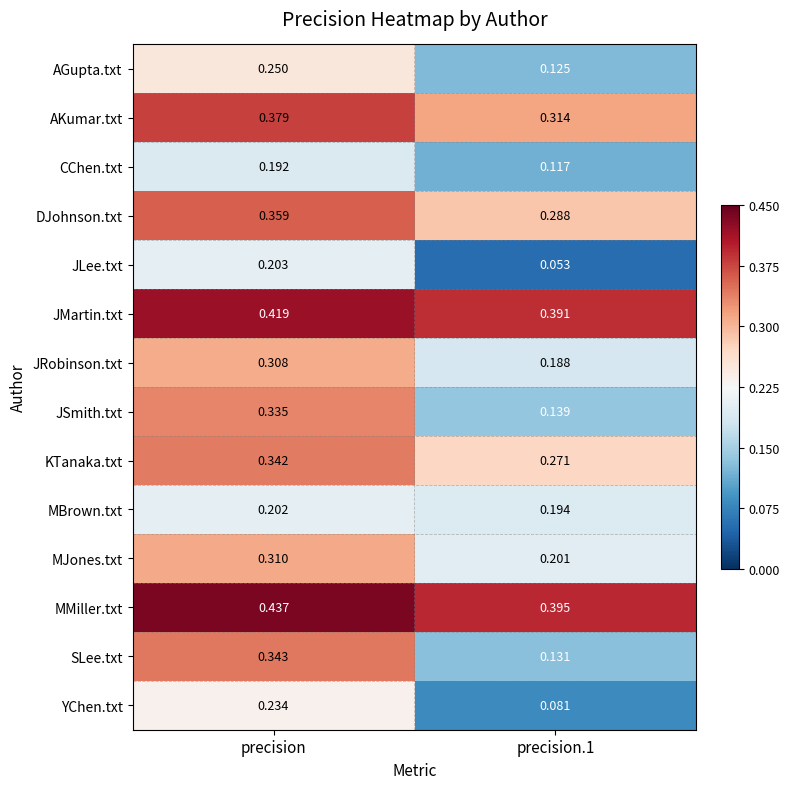

Rank the series by their maximum value, from highest to lowest.

MMiller.txt, JMartin.txt, AKumar.txt, DJohnson.txt, SLee.txt, KTanaka.txt, JSmith.txt, MJones.txt, JRobinson.txt, AGupta.txt, YChen.txt, JLee.txt, MBrown.txt, CChen.txt